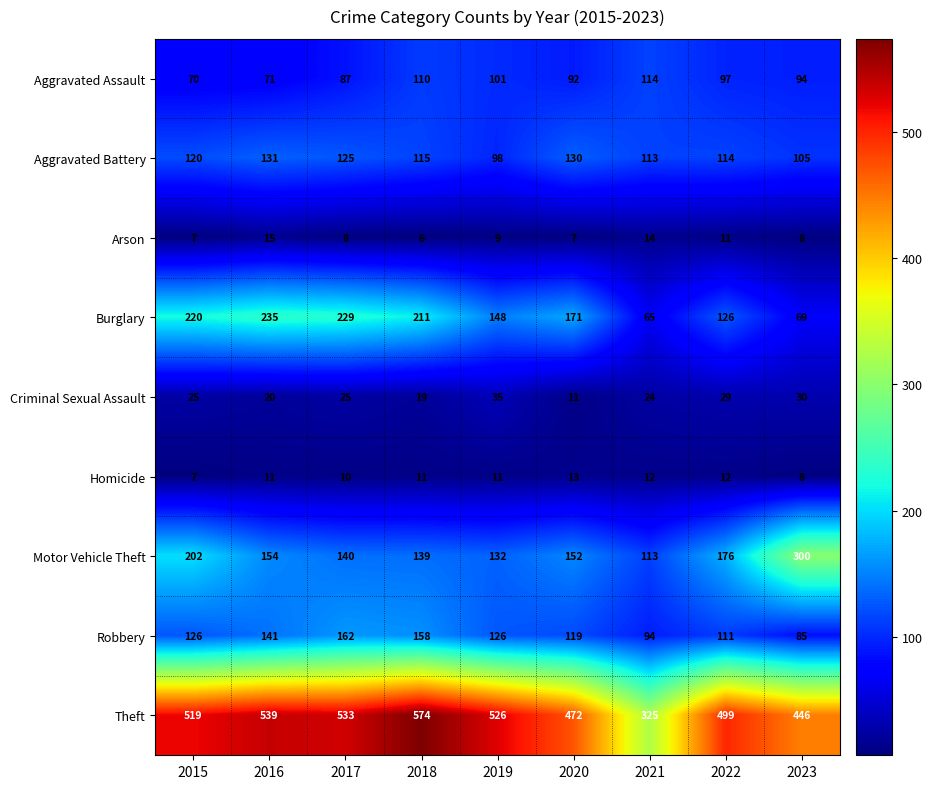

What is the difference between the second highest and minimum values in the Criminal Sexual Assault series?

19